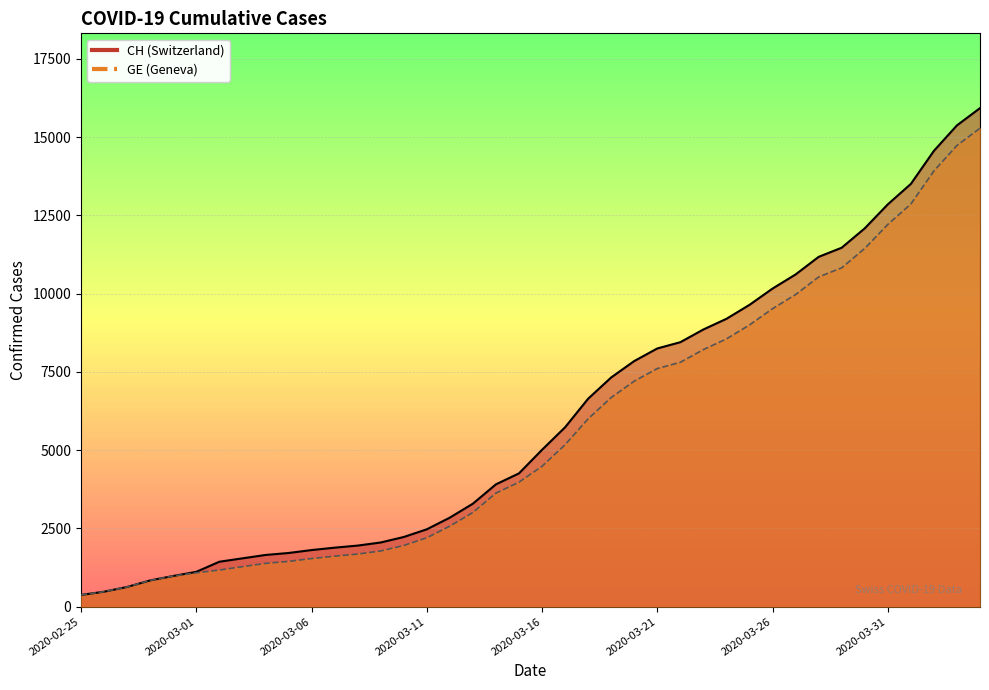

Rank the categories by GE value from lowest to highest.

2020-02-25, 2020-02-26, 2020-02-27, 2020-02-28, 2020-02-29, 2020-03-01, 2020-03-02, 2020-03-03, 2020-03-04, 2020-03-05, 2020-03-06, 2020-03-07, 2020-03-08, 2020-03-09, 2020-03-10, 2020-03-11, 2020-03-12, 2020-03-13, 2020-03-14, 2020-03-15, 2020-03-16, 2020-03-17, 2020-03-18, 2020-03-19, 2020-03-20, 2020-03-21, 2020-03-22, 2020-03-23, 2020-03-24, 2020-03-25, 2020-03-26, 2020-03-27, 2020-03-28, 2020-03-29, 2020-03-30, 2020-03-31, 2020-04-01, 2020-04-02, 2020-04-03, 2020-04-04